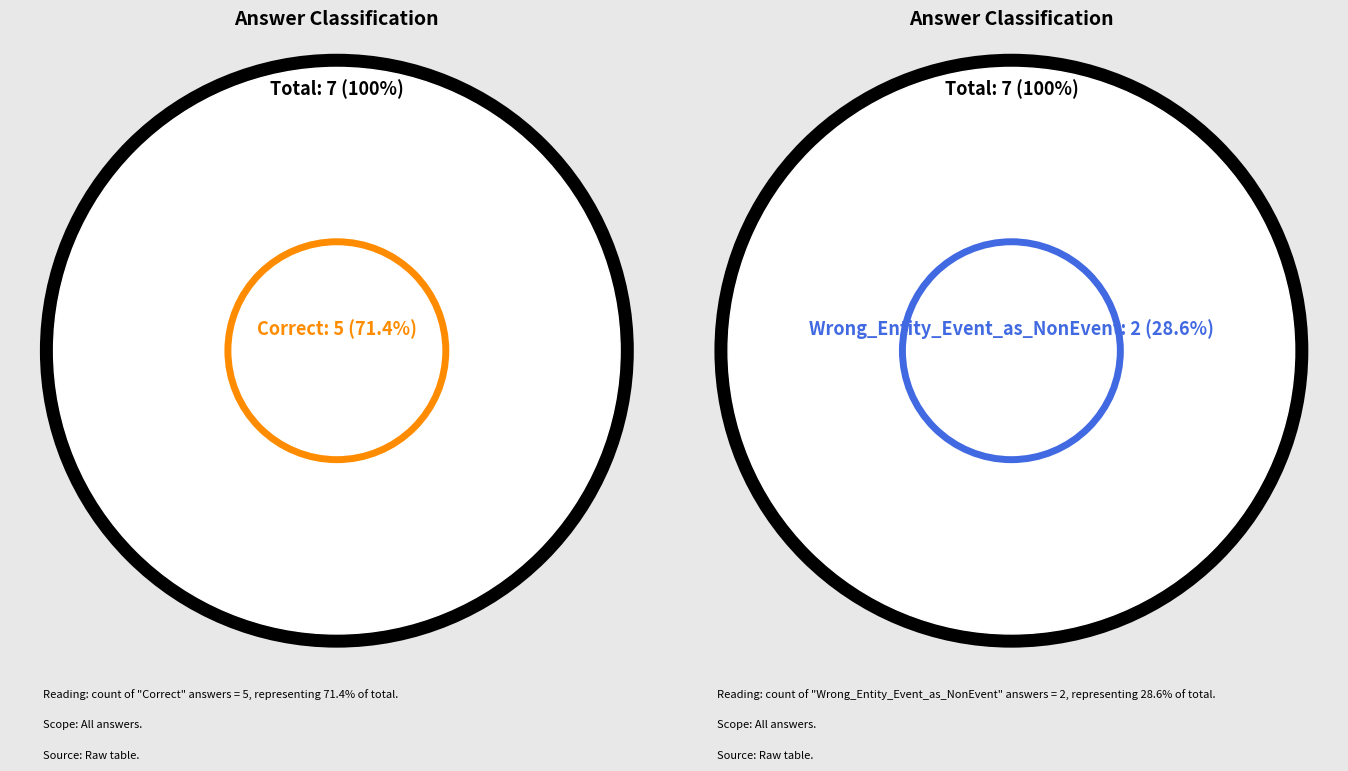

Approximately how many times larger is the value at Wrong_Entity_Event_as_NonEvent compared to Correct?

0.4